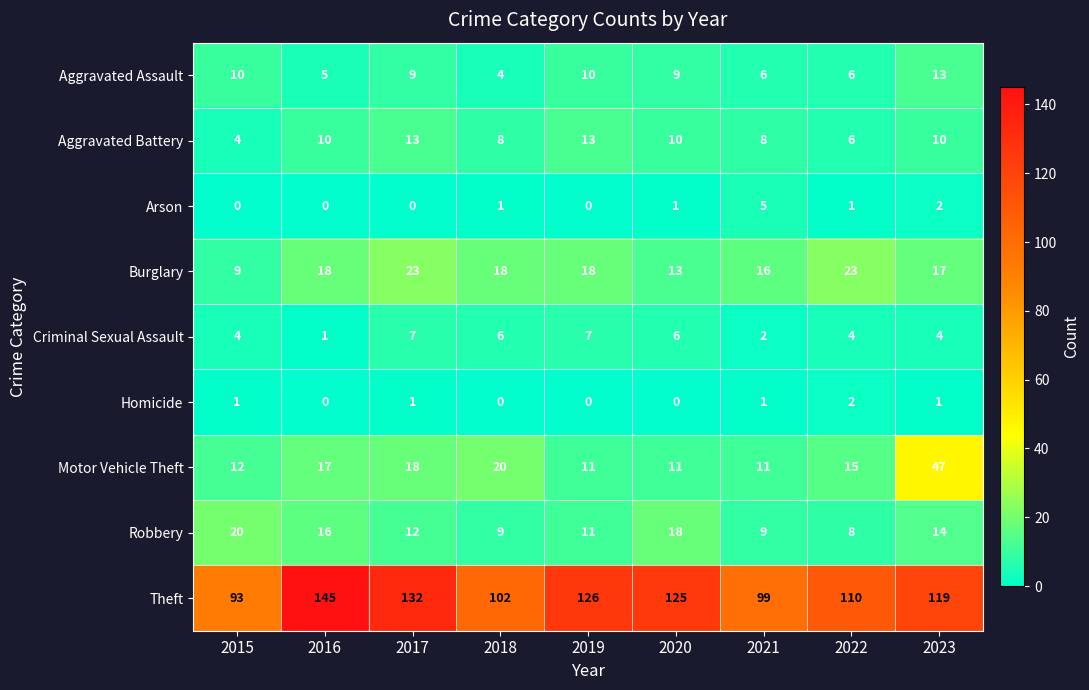

What is the maximum value shown in the chart?

145